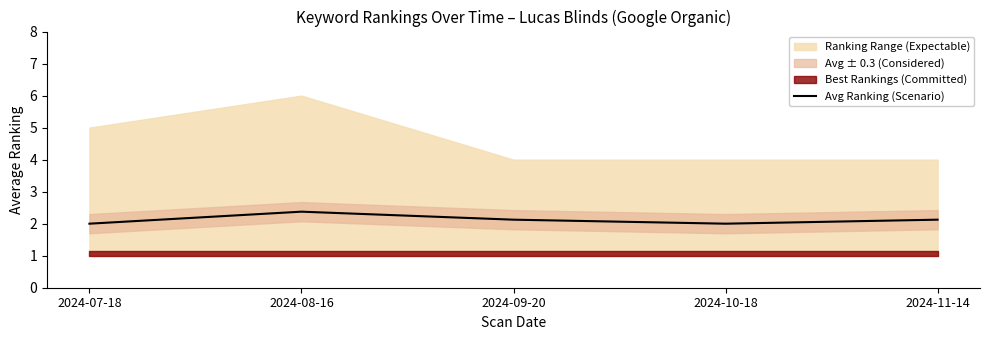

The value of Avg Ranking (Scenario) at 2024-10-18 is 1.0. True or false?

False